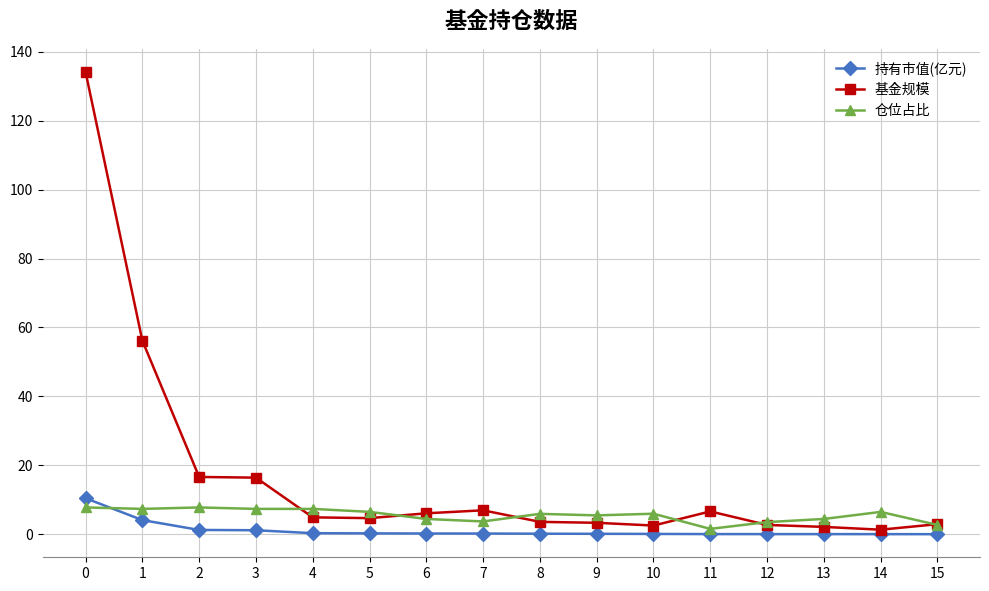

True or false: 仓位占比 has more than 1 points higher than both neighbors.

True